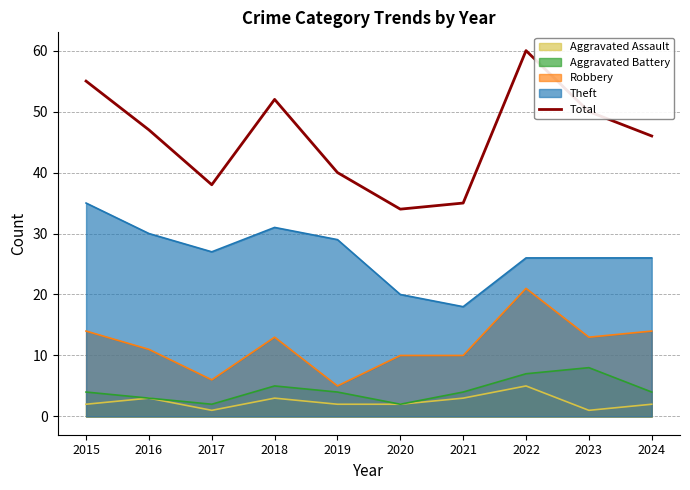

What is the maximum value shown in the chart?

60